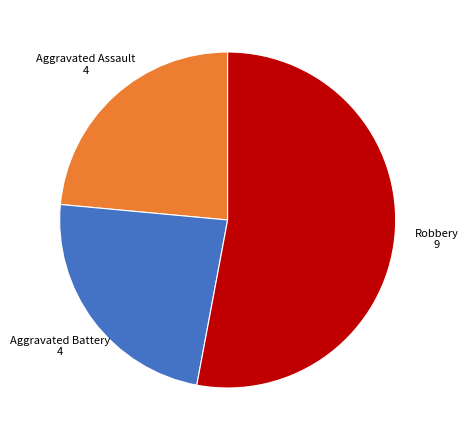

Is there any slice that represents more than half of the pie?

Yes